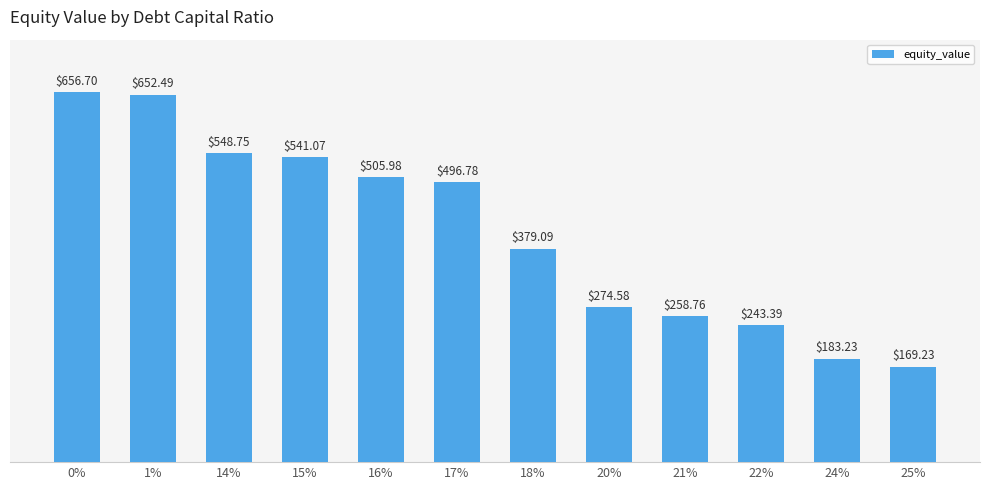

Reading left to right, list all the values displayed in this chart.

656.7	652.5	548.8	541.1	506.0	496.8	379.1	274.6	258.8	243.4	183.2	169.2